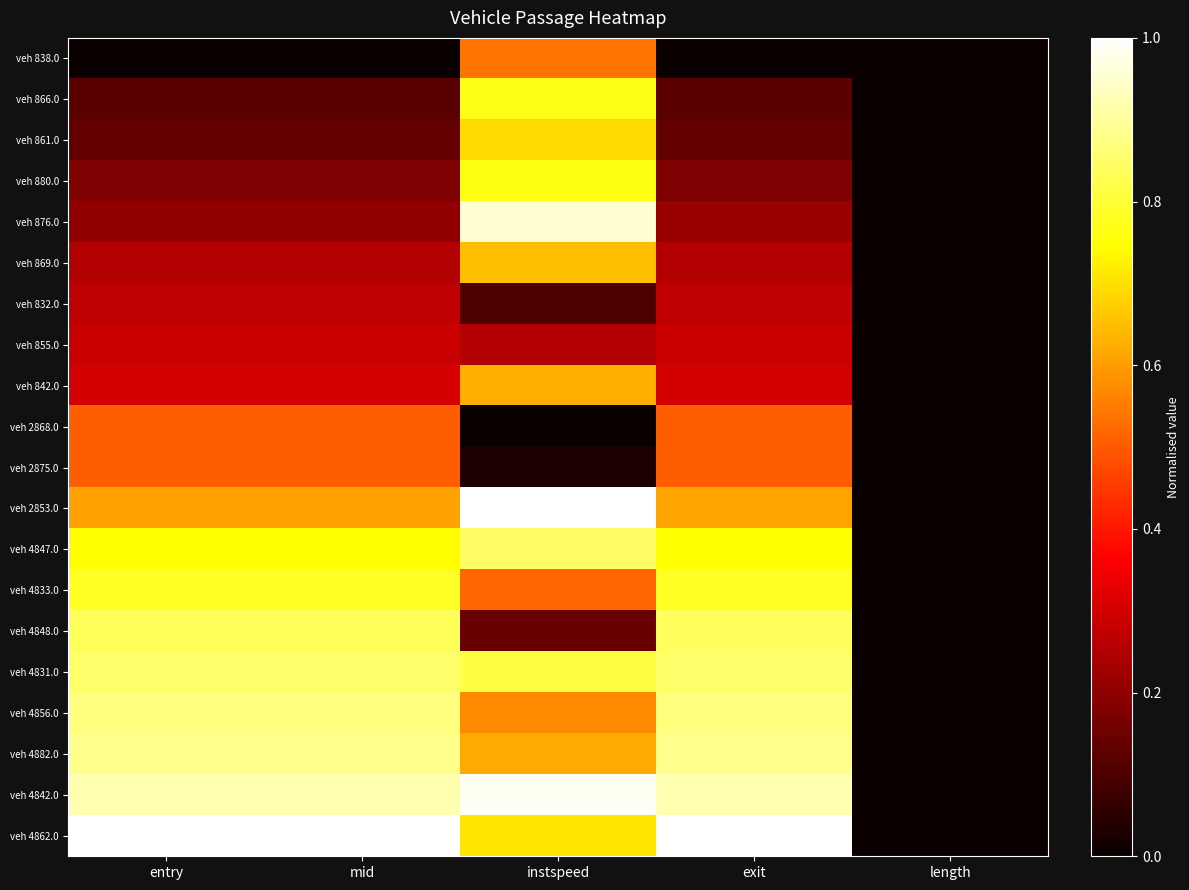

Reading right to left, extract all data points from this chart.

veh 838.0: length=0.0	exit=0.0	instspeed=0.5	mid=0.0	entry=0.0
veh 866.0: length=0.0	exit=0.1	instspeed=0.8	mid=0.1	entry=0.1
veh 861.0: length=0.0	exit=0.1	instspeed=0.7	mid=0.1	entry=0.1
veh 880.0: length=0.0	exit=0.2	instspeed=0.8	mid=0.2	entry=0.2
veh 876.0: length=0.0	exit=0.2	instspeed=1.0	mid=0.2	entry=0.2
veh 869.0: length=0.0	exit=0.3	instspeed=0.7	mid=0.3	entry=0.3
veh 832.0: length=0.0	exit=0.3	instspeed=0.1	mid=0.3	entry=0.3
veh 855.0: length=0.0	exit=0.3	instspeed=0.3	mid=0.3	entry=0.3
veh 842.0: length=0.0	exit=0.3	instspeed=0.6	mid=0.3	entry=0.3
veh 2868.0: length=0.0	exit=0.5	instspeed=0.0	mid=0.5	entry=0.5
veh 2875.0: length=0.0	exit=0.5	instspeed=0.0	mid=0.5	entry=0.5
veh 2853.0: length=0.0	exit=0.6	instspeed=1.0	mid=0.6	entry=0.6
veh 4847.0: length=0.0	exit=0.7	instspeed=0.8	mid=0.7	entry=0.7
veh 4833.0: length=0.0	exit=0.8	instspeed=0.5	mid=0.8	entry=0.8
veh 4848.0: length=0.0	exit=0.8	instspeed=0.1	mid=0.8	entry=0.8
veh 4831.0: length=0.0	exit=0.9	instspeed=0.8	mid=0.9	entry=0.9
veh 4856.0: length=0.0	exit=0.9	instspeed=0.6	mid=0.9	entry=0.9
veh 4882.0: length=0.0	exit=0.9	instspeed=0.6	mid=0.9	entry=0.9
veh 4842.0: length=0.0	exit=0.9	instspeed=1.0	mid=0.9	entry=0.9
veh 4862.0: length=0.0	exit=1.0	instspeed=0.7	mid=1.0	entry=1.0